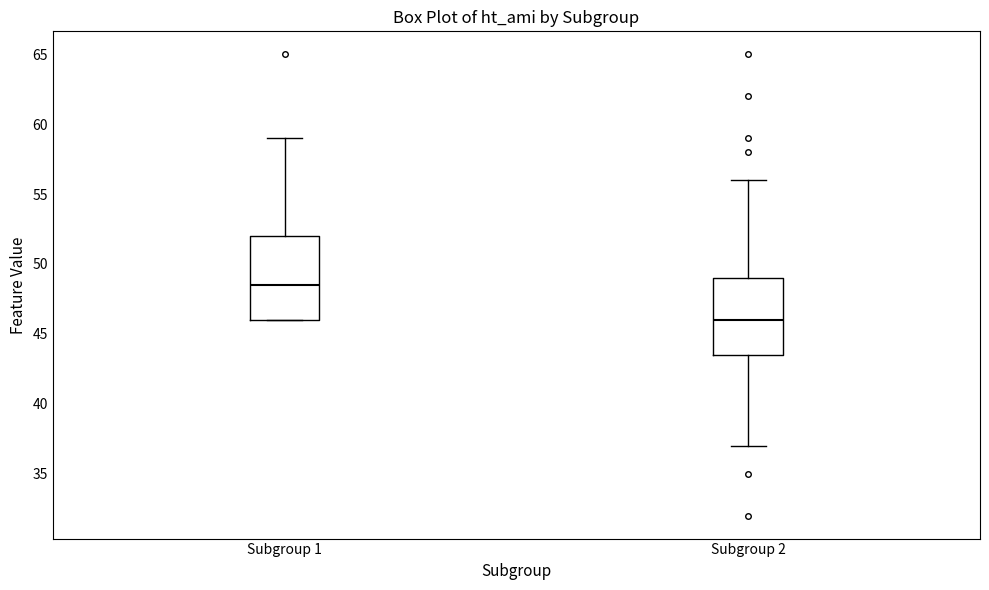

Reading left to right, transcribe this box plot: for each box, give where its median line is, the range the box spans, and where its two whiskers end, as read against the y-axis. The values are not printed on the chart, so give them approximately, as read against the axis.

Subgroup 1: median 48.5, box 46.0 to 52.0, whiskers 46.0 to 59.0
Subgroup 2: median 46.0, box 43.5 to 49.0, whiskers 37.0 to 56.0